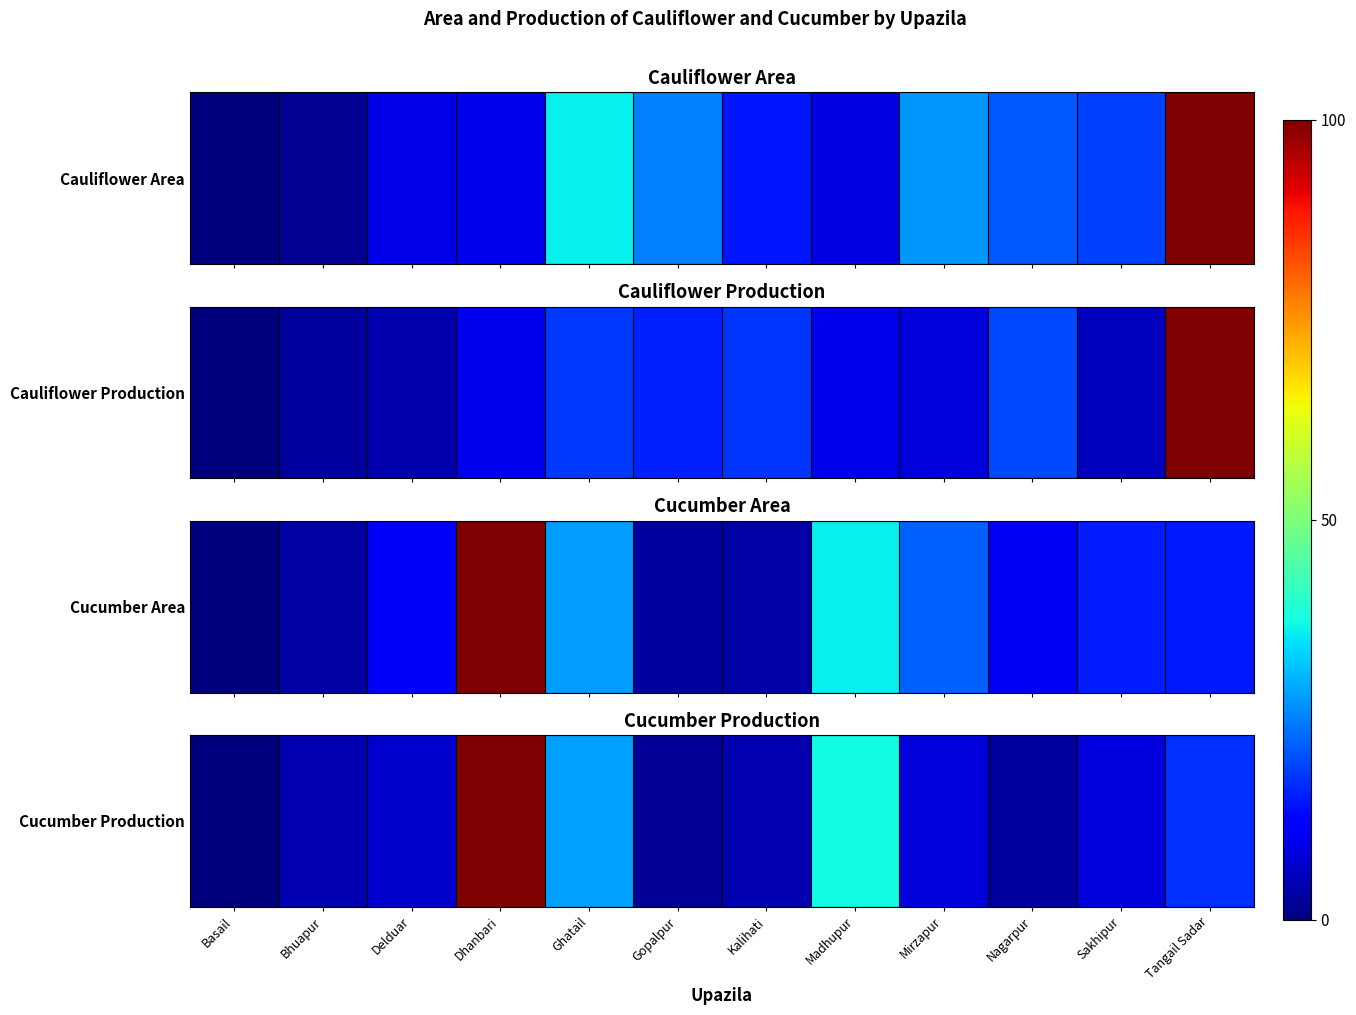

Which has a higher value, Delduar or Tangail Sadar?

Tangail Sadar